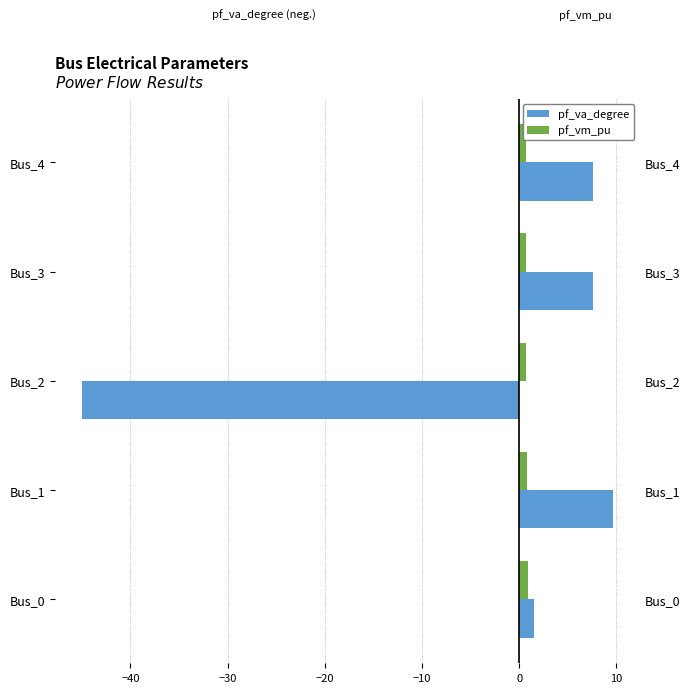

At how many categories does at least one series exceed -39?

5